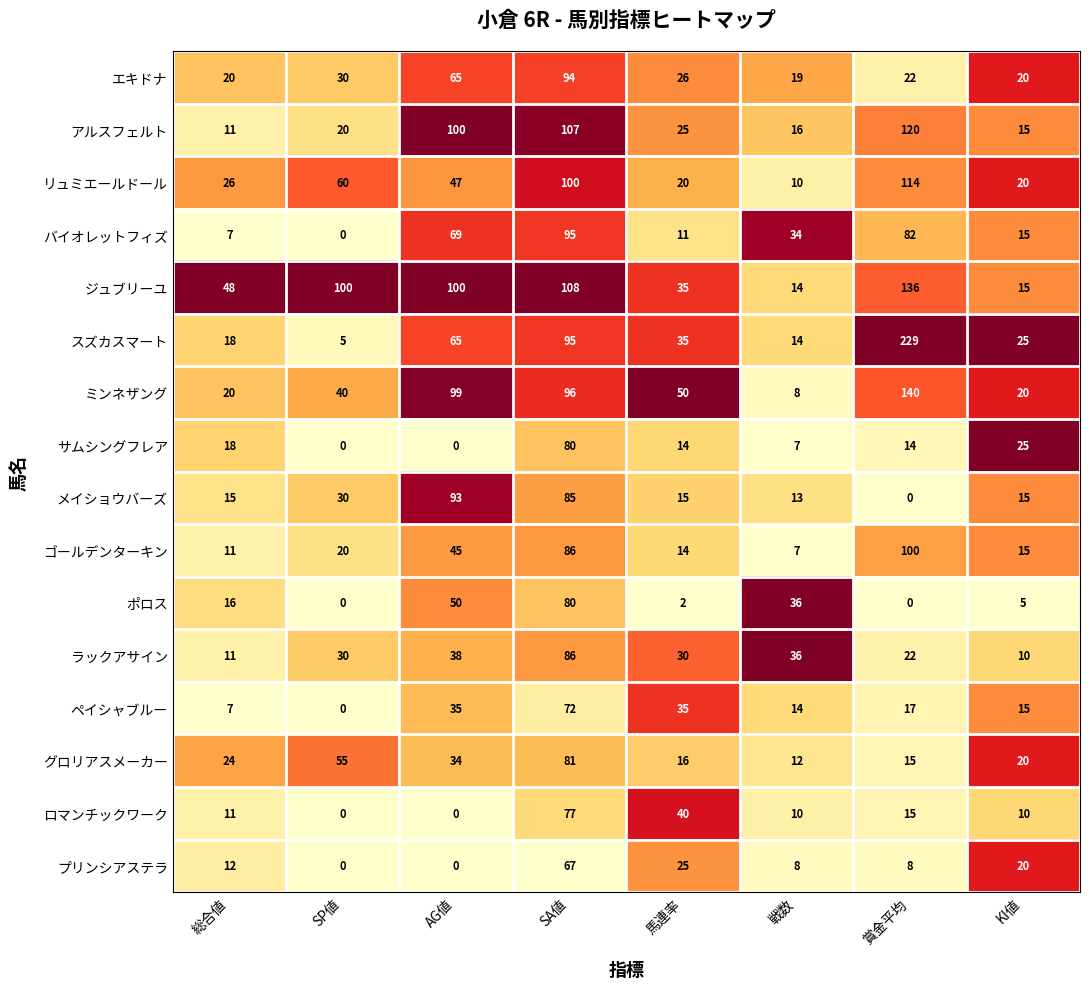

The ゴールデンターキン series shows 3 at 総合値. True or false?

False